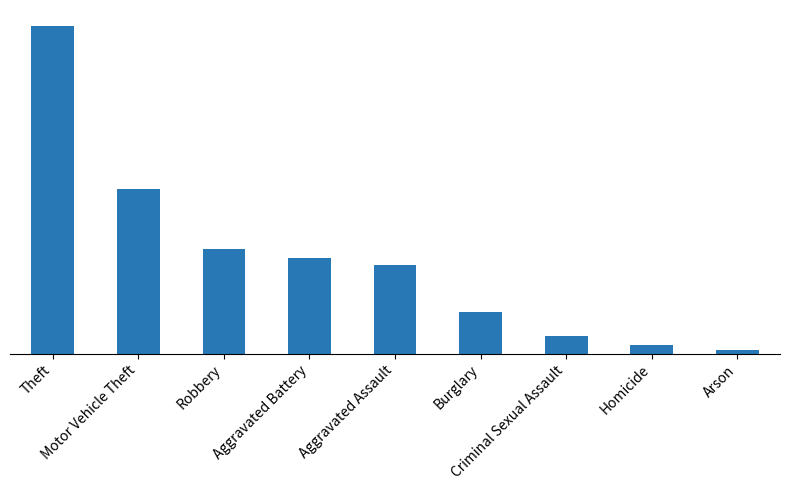

Does the chart contain any negative values?

No